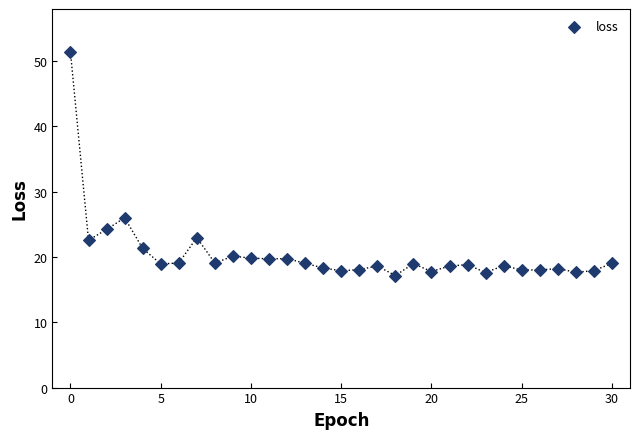

What Y value in the scatter plot is closest to 34?

26.0